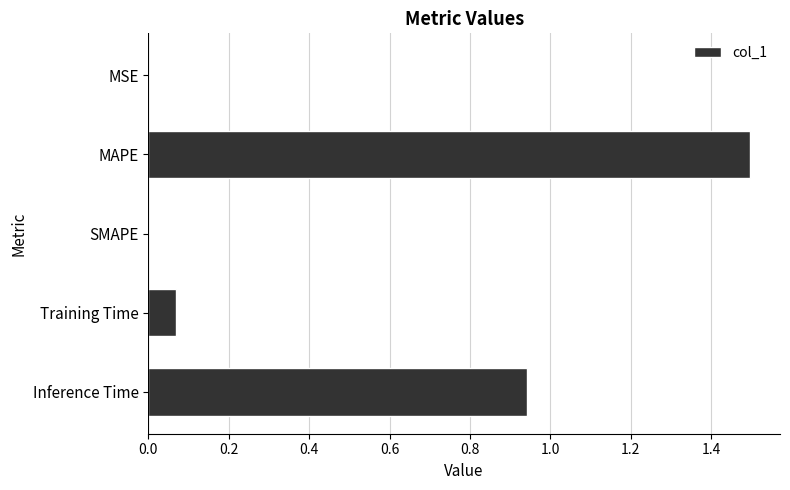

What is the sum of all values?

2.5